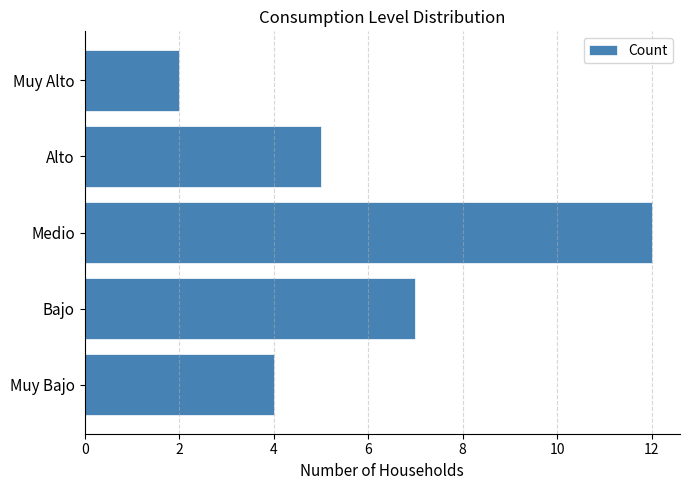

What is the difference between the second highest and minimum values?

5